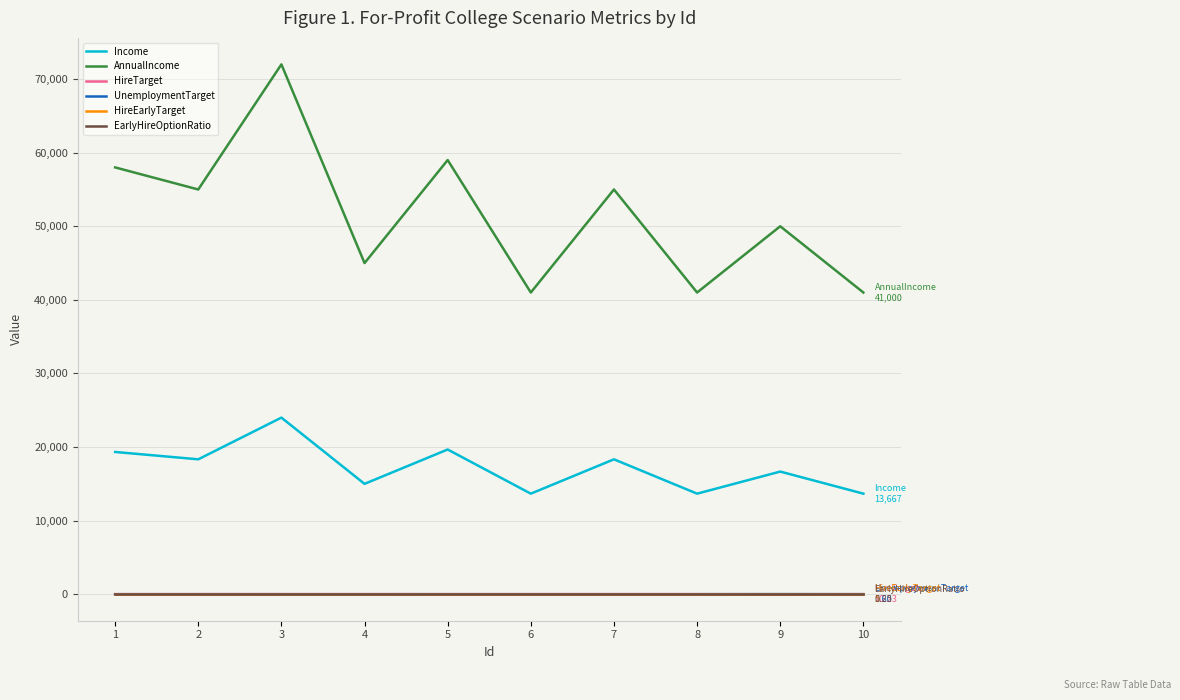

How many series are shown in this chart?

6